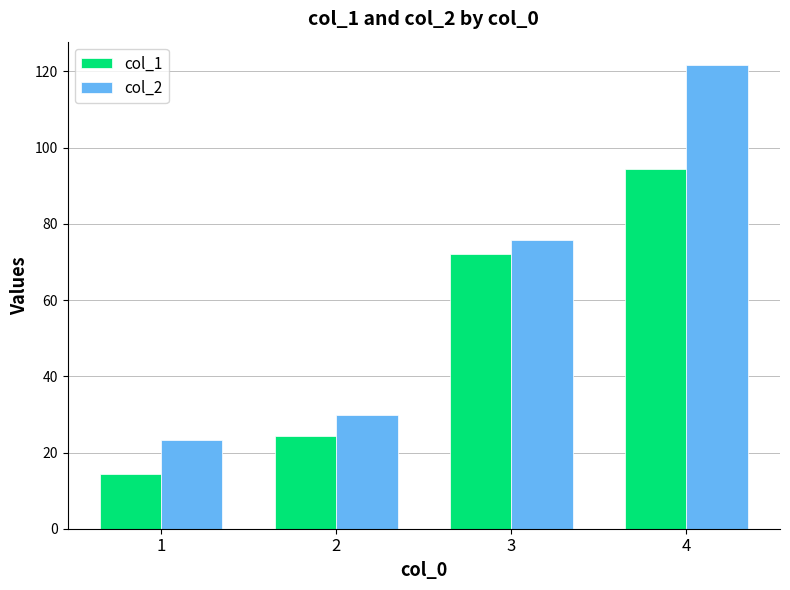

How many distinct data groups are displayed?

2